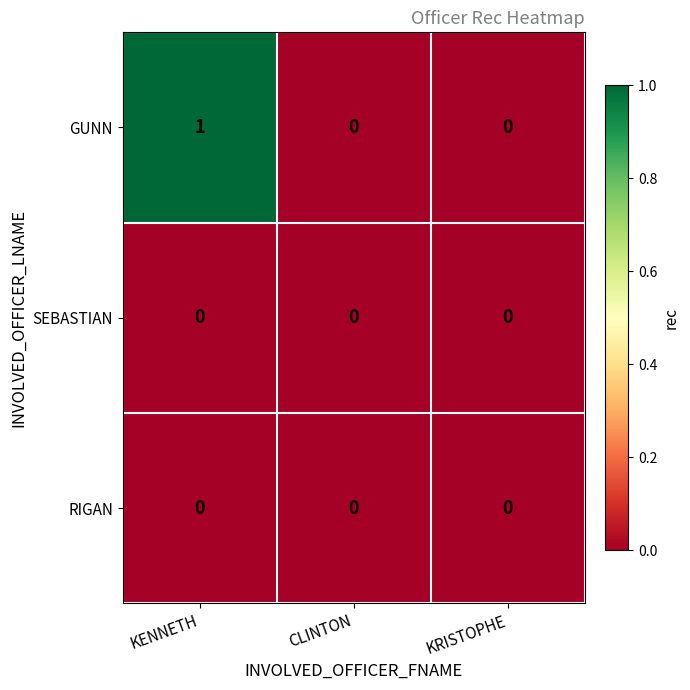

Which series has the largest range (max minus min)?

GUNN